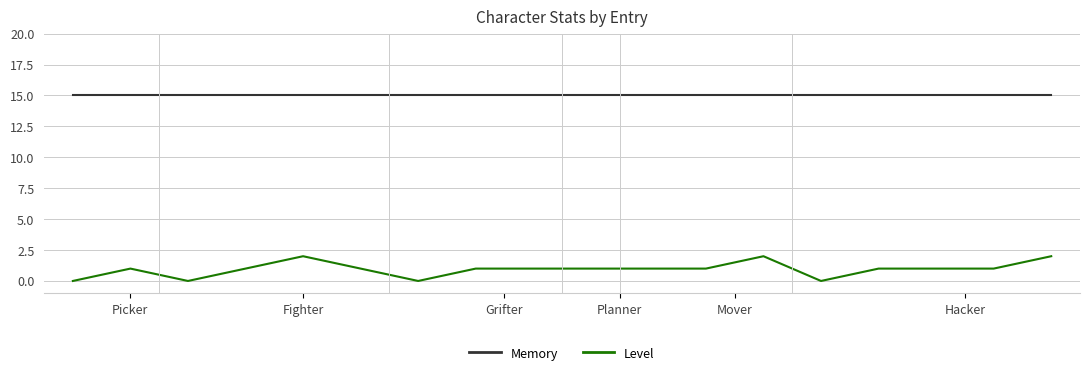

What is the maximum value shown in the chart?

15